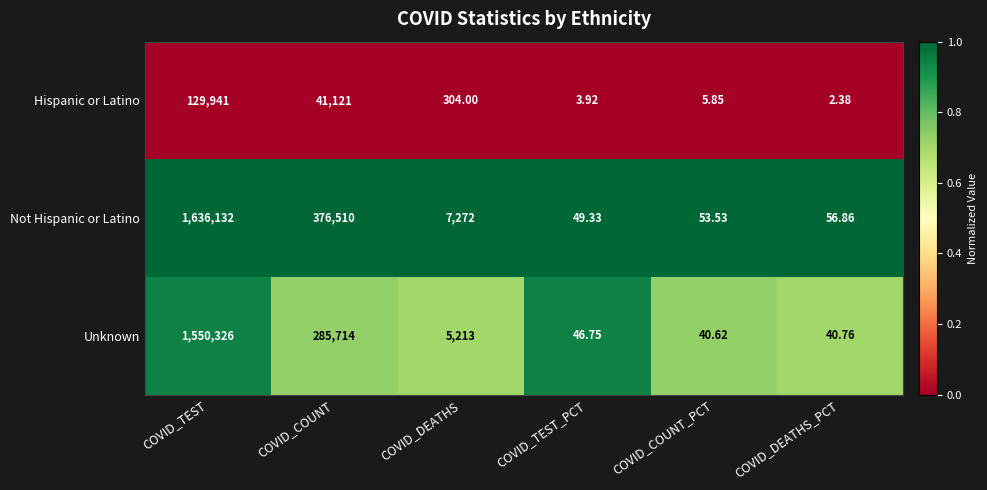

Which series has the largest range (max minus min)?

Not Hispanic or Latino